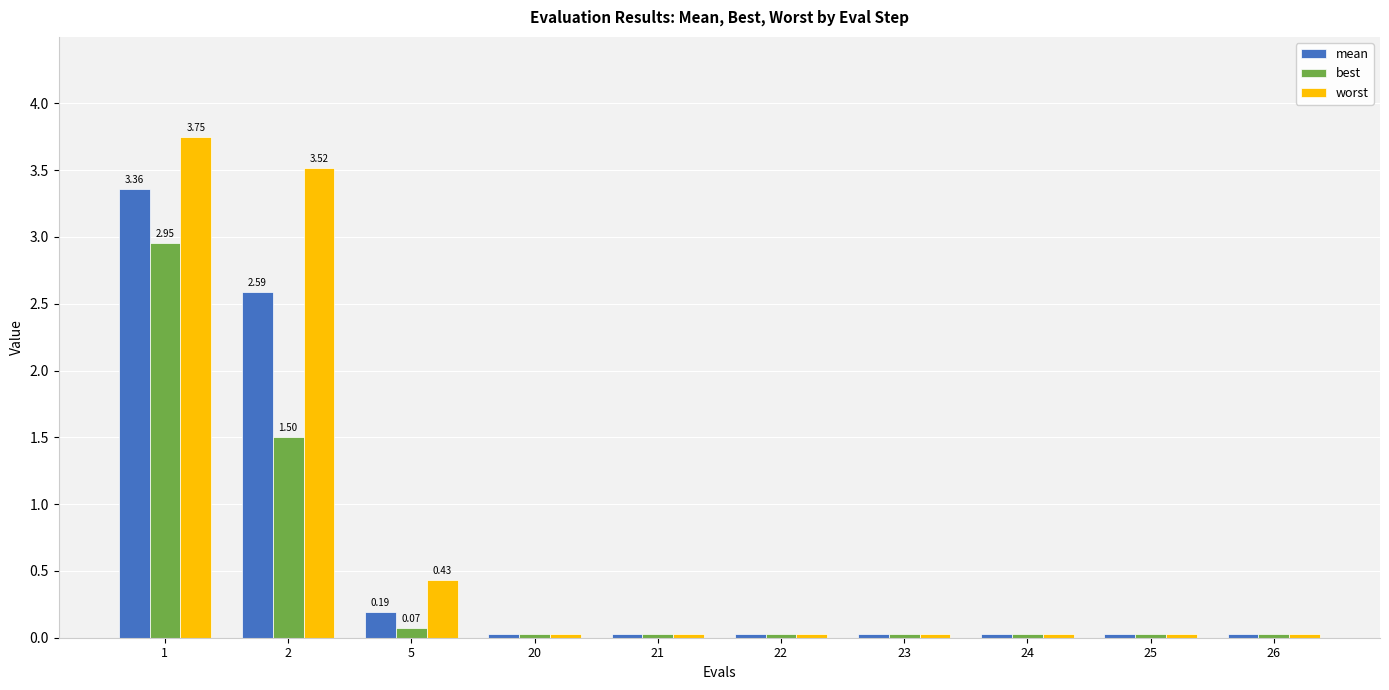

What is the difference between the maximum and minimum values in the best series?

2.9